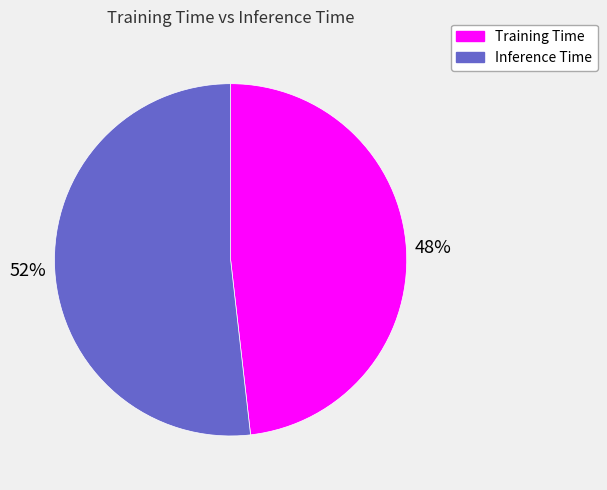

Is the sum of Inference Time and Training Time greater than half?

Yes